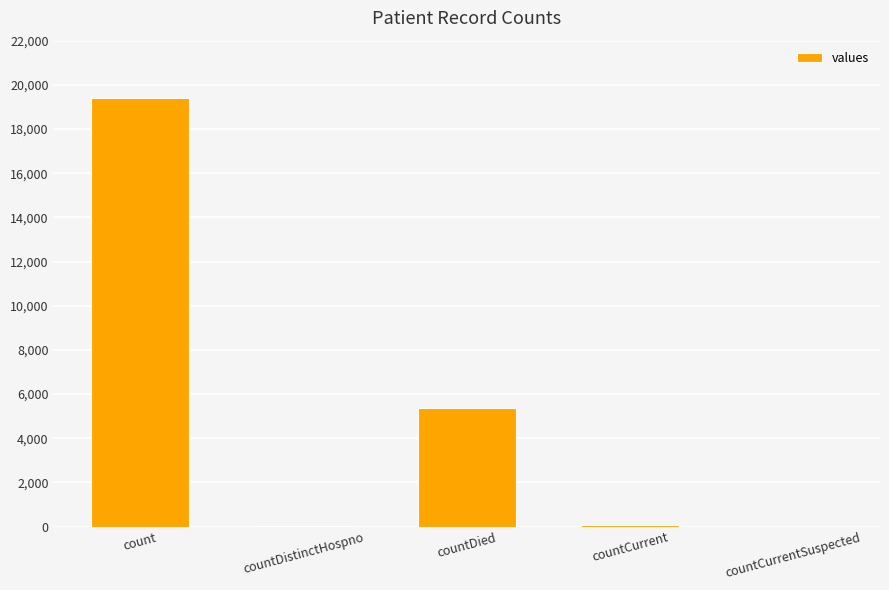

Are the bars horizontal?

No